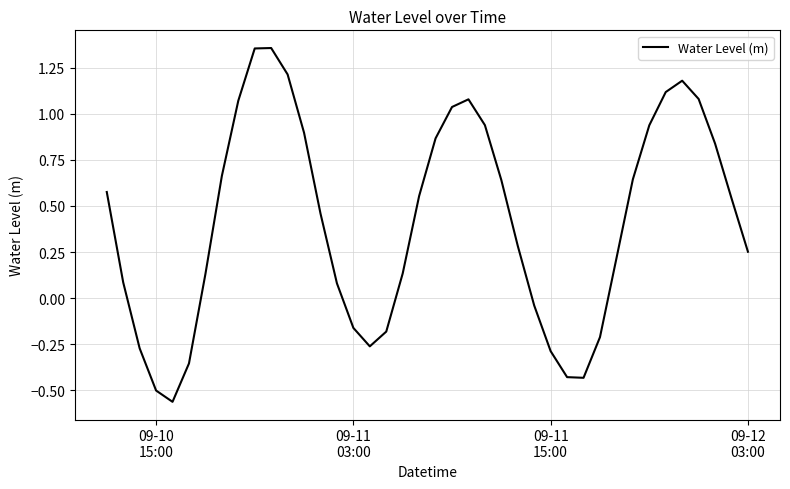

Is this an area chart (filled region under the line)?

No